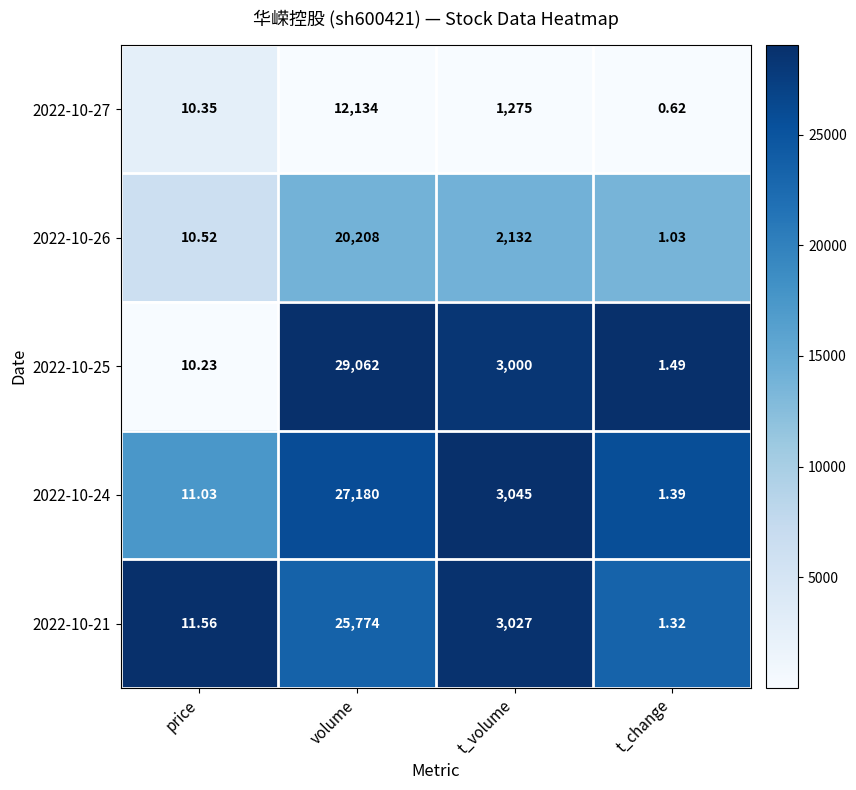

How many categories are shown in the chart?

4